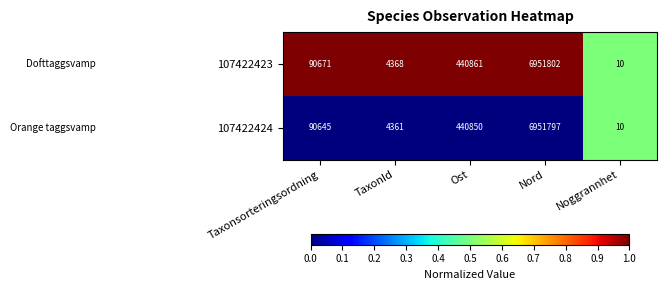

Reading left to right, what are all the values shown in this chart?

107422423: Taxonsorteringsordning=90671	TaxonId=4368	Ost=440861	Nord=6951802	Noggrannhet=10
107422424: Taxonsorteringsordning=90645	TaxonId=4361	Ost=440850	Nord=6951797	Noggrannhet=10